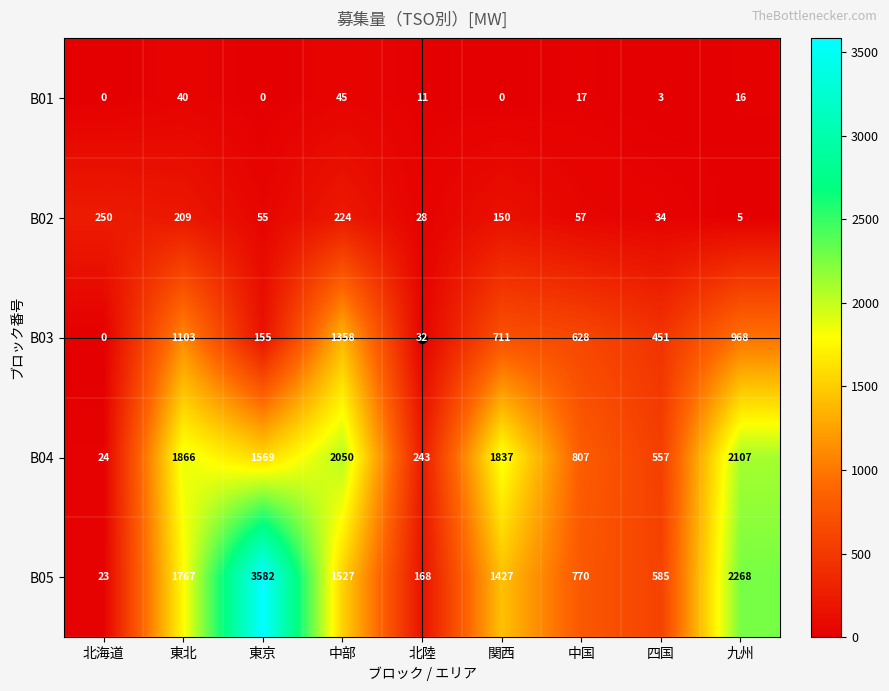

Is it true that B02 equals 12 at 北陸?

False